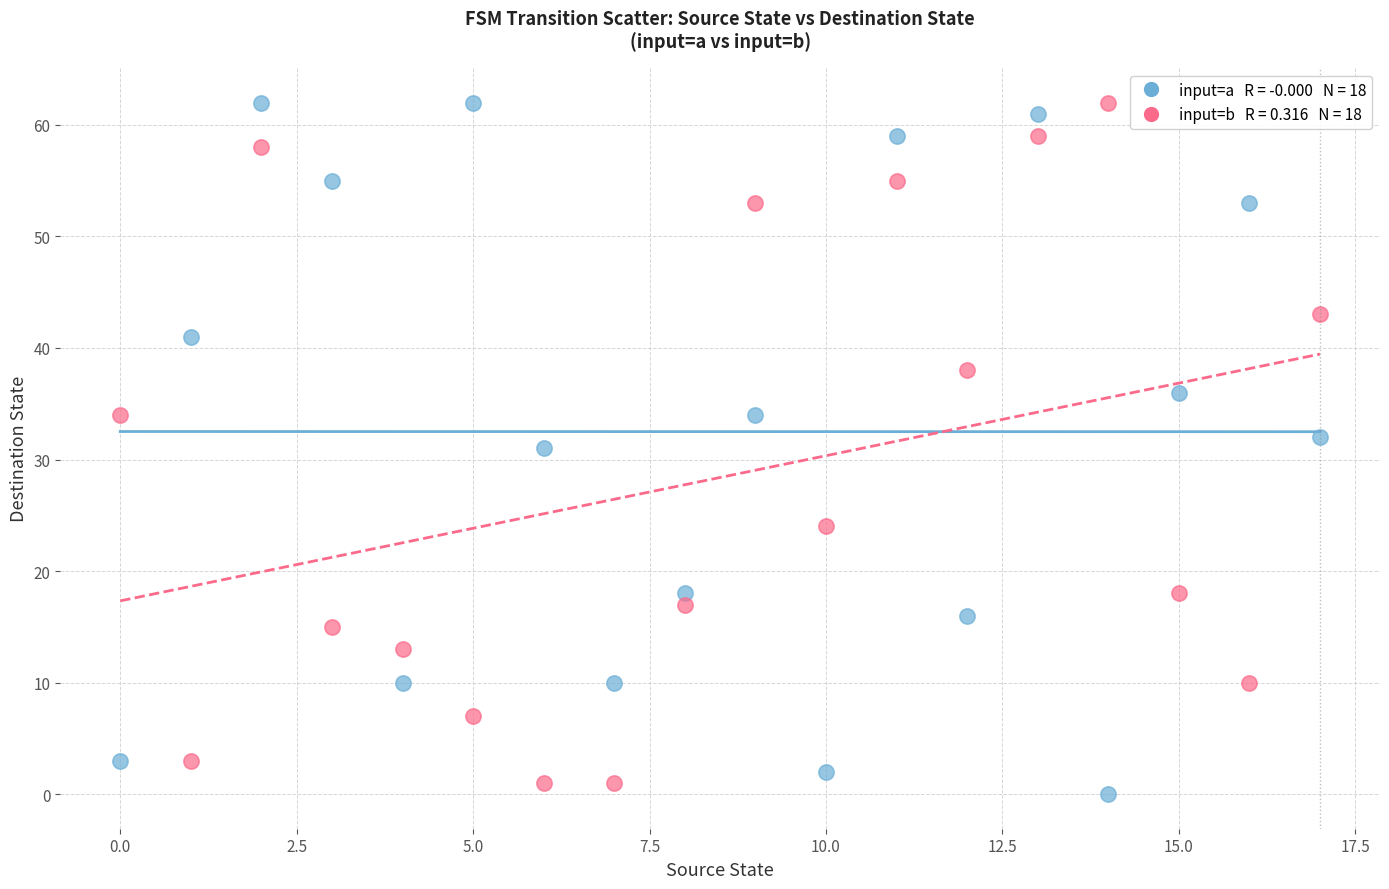

Across all data points, what is the range of Y values (max minus min)?

62